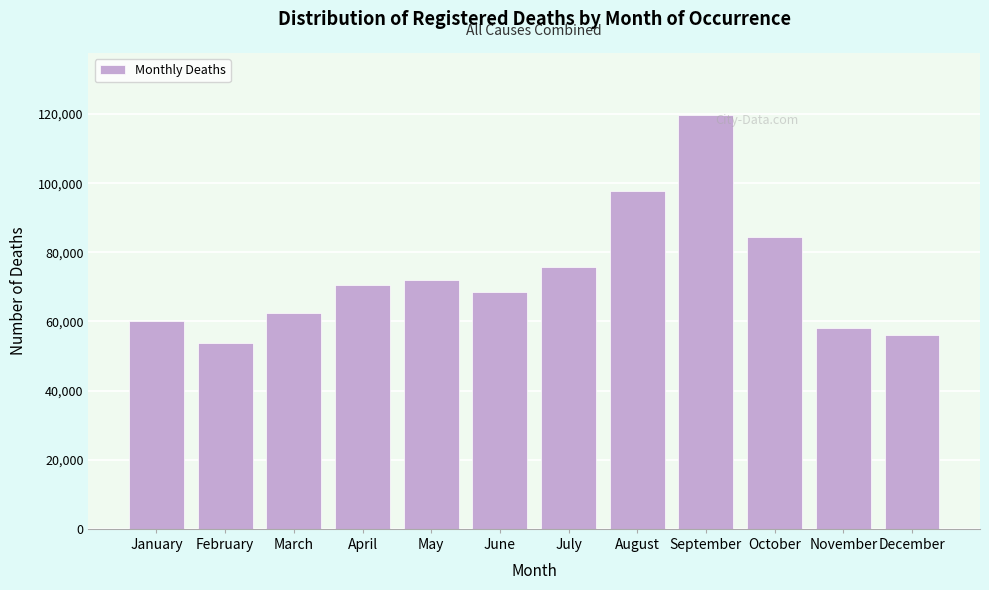

Reading right to left, what are all the values shown in this chart?

December=56202	November=58202	October=84428	September=119758	August=97880	July=75672	June=68399	May=71920	April=70556	March=62558	February=53861	January=59993